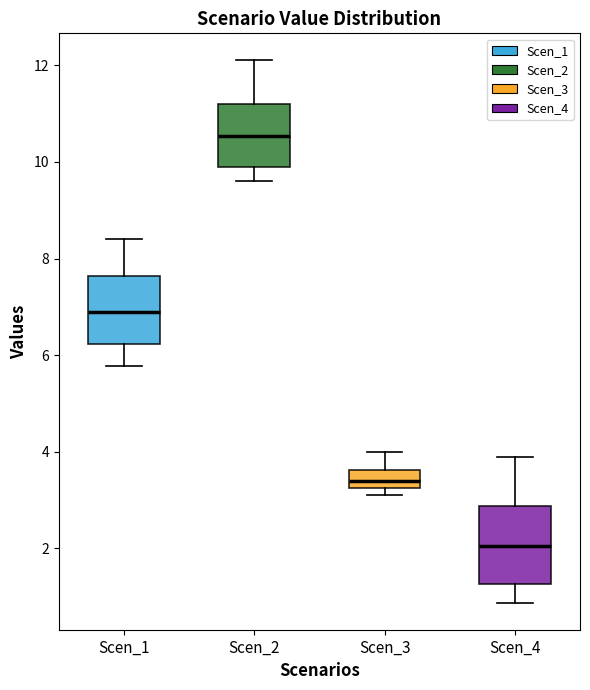

Where does the lower whisker of the box for Scen_1 end on the y-axis? The values are not printed on the chart, so give them approximately, as read against the axis.

5.8